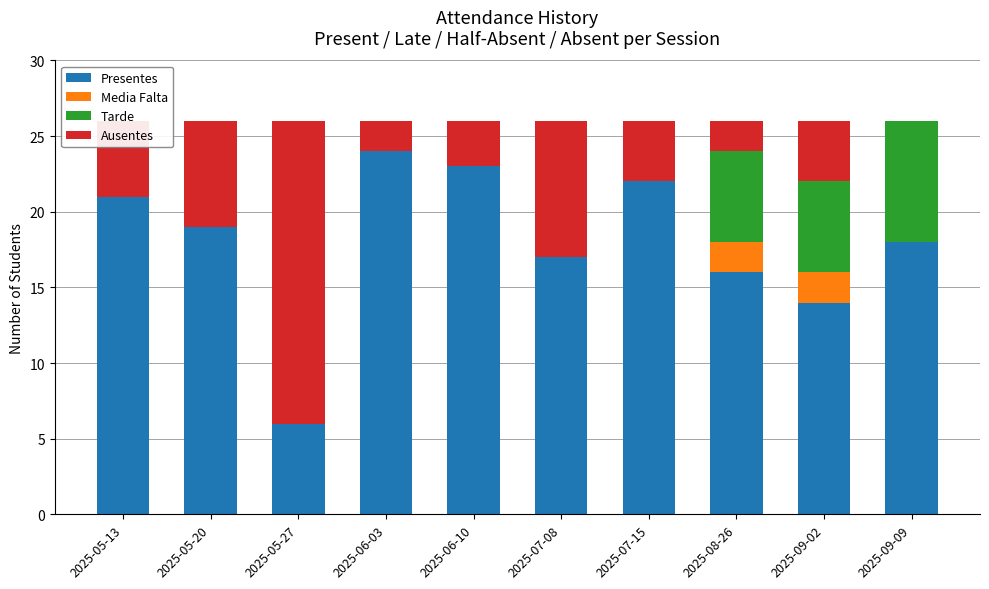

True or false: Presentes has a value of 17 at 2025-07-08.

True